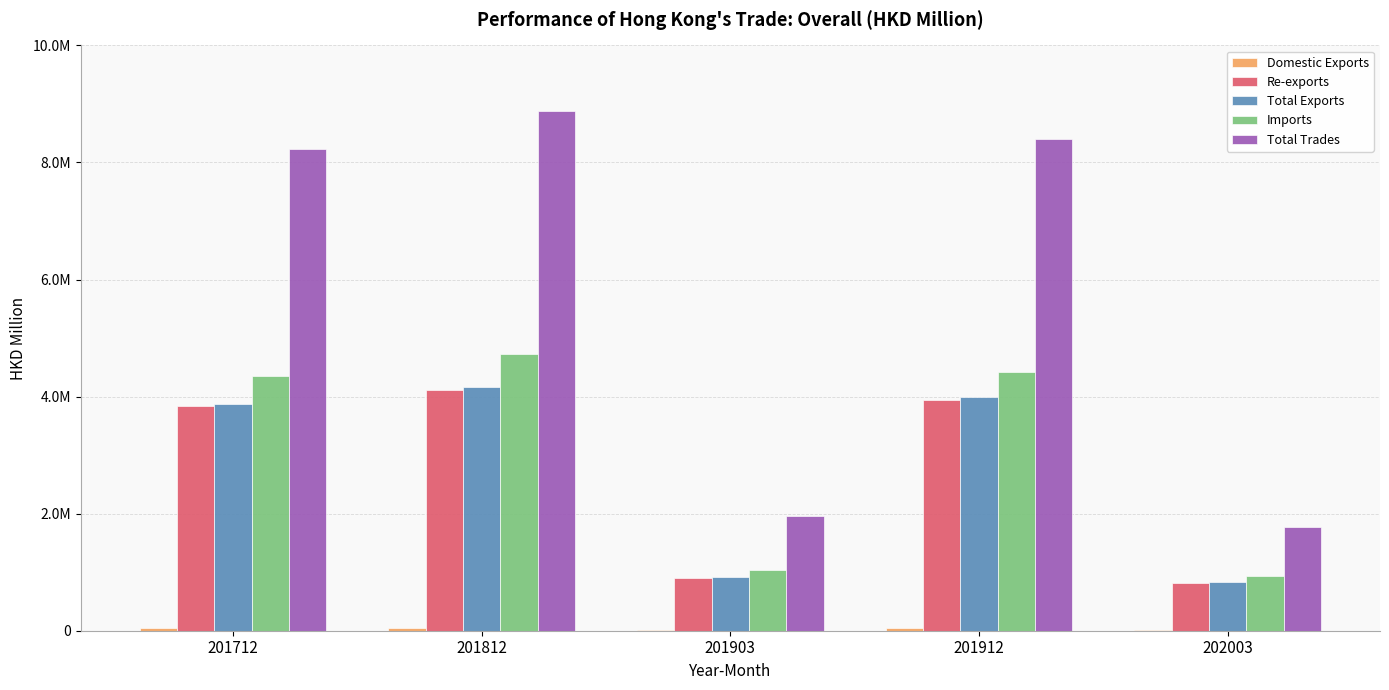

Does the chart contain stacked bars?

No